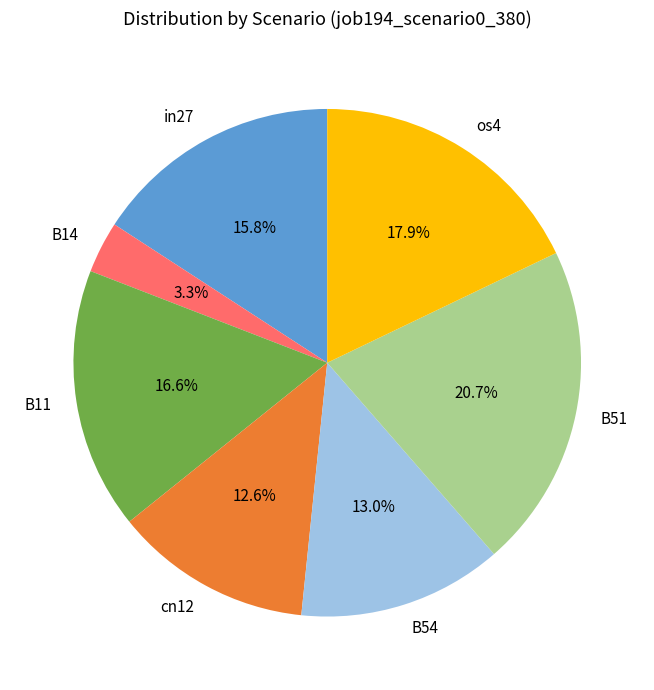

Do in27 and B11 together represent more than half of the pie?

No